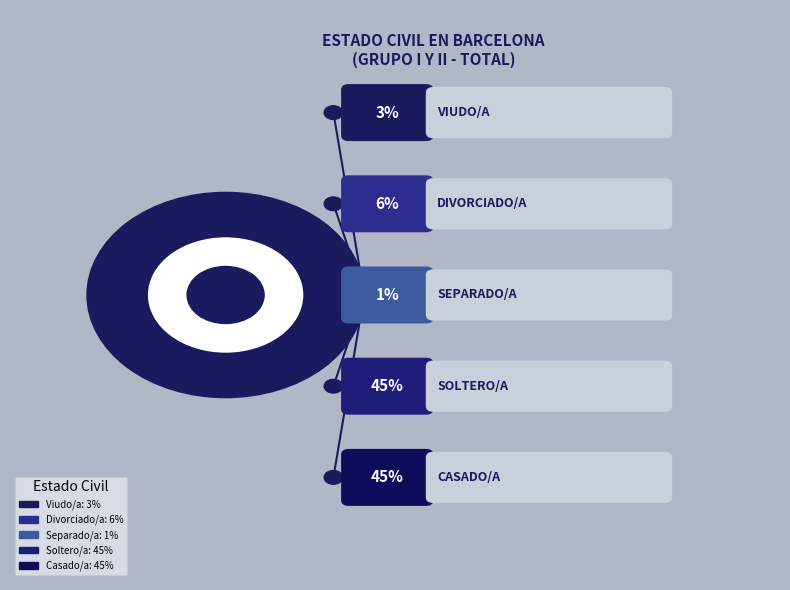

Is Divorciado/a the majority of the pie?

No